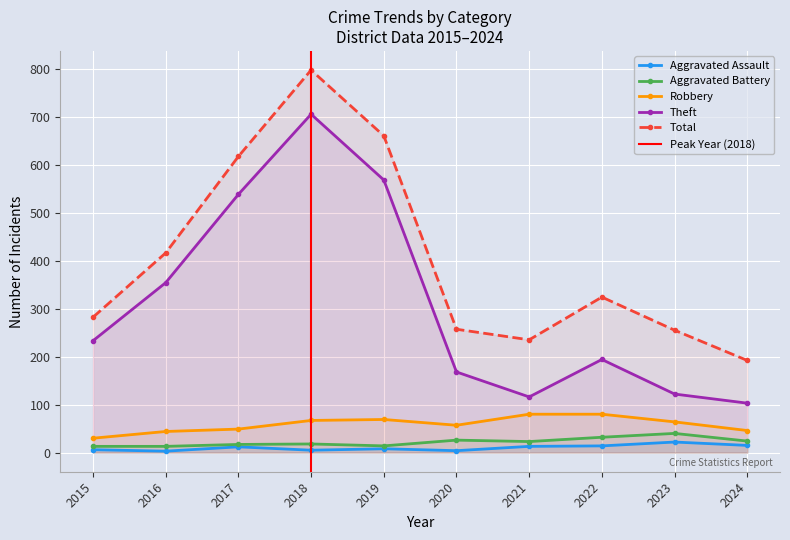

What is the total value across all series at 2016?

830